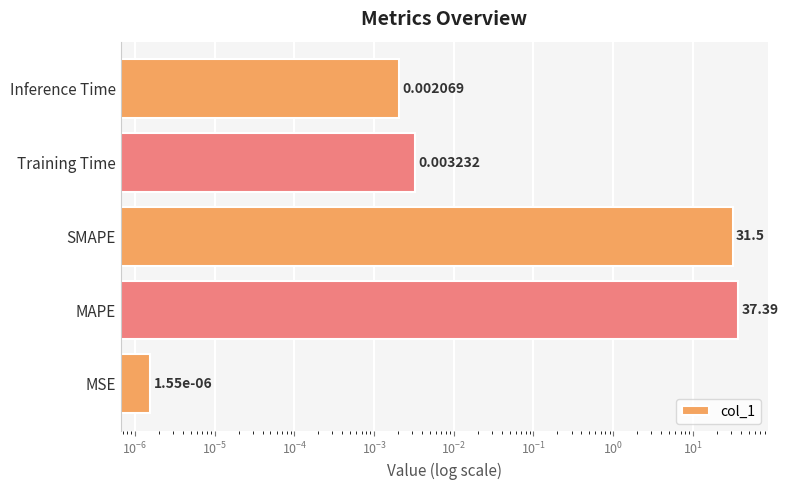

Reading left to right, extract all data points from this chart.

0.0	37.4	31.5	0.0	0.0